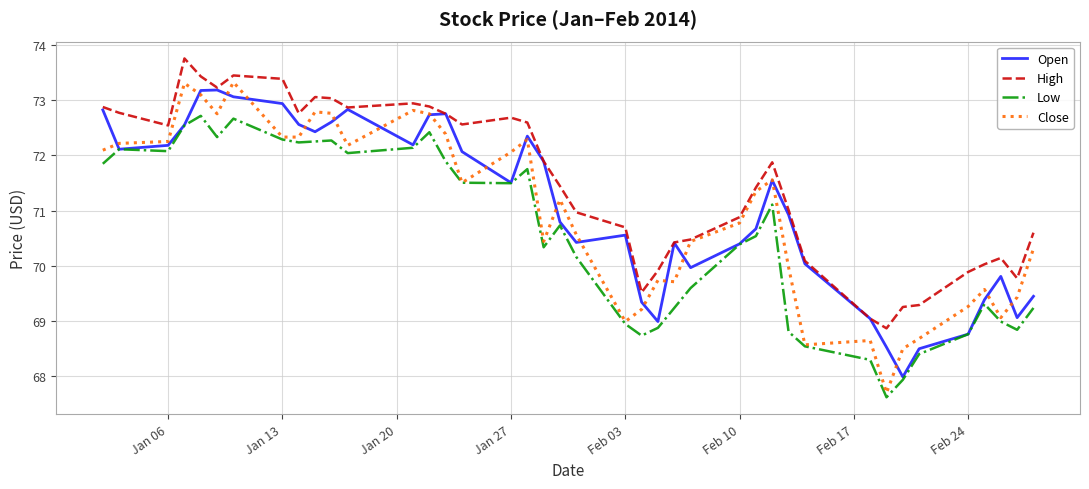

What is the lowest value of the Low series?

67.6